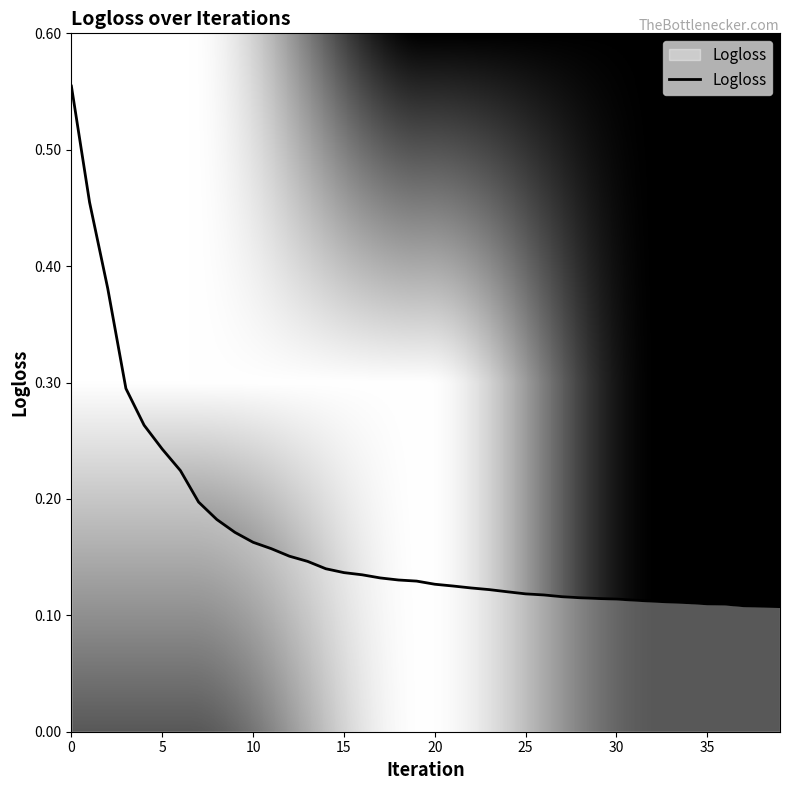

Does the chart have visible grid lines?

No